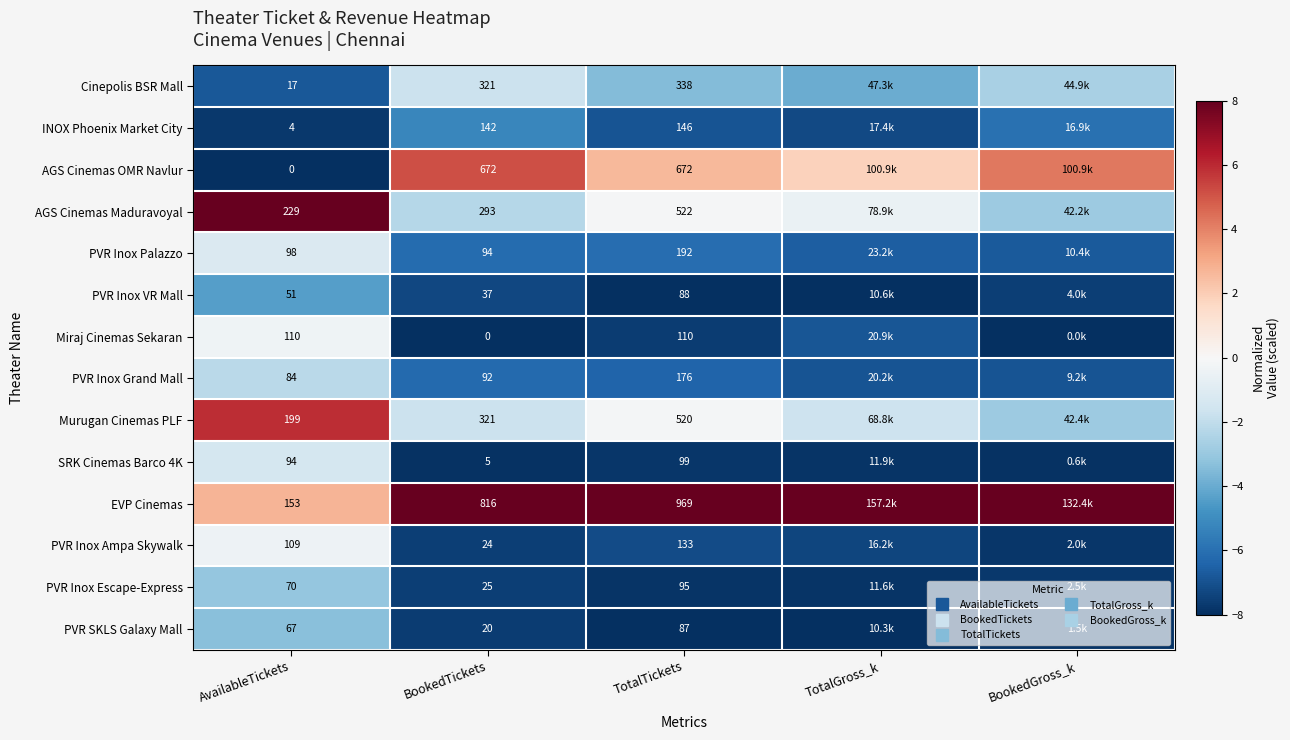

The PVR Inox VR Mall series shows -2.6 at AvailableTickets. True or false?

False